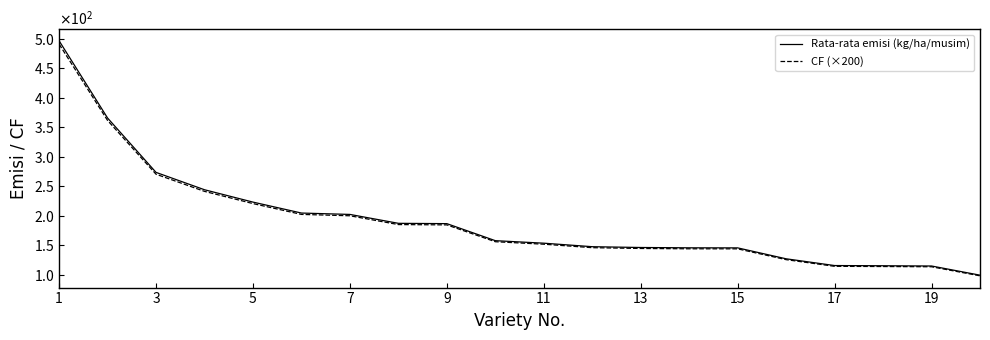

What are all the series names shown in the legend?

Rata-rata emisi (kg/ha/musim), CF (×200)